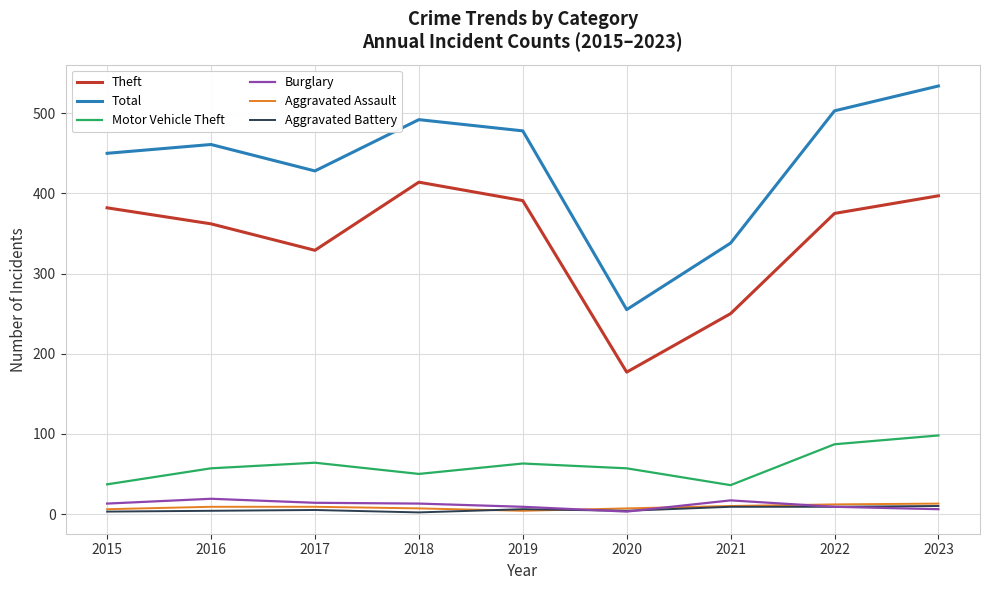

The Aggravated Battery series shows 4 at 2016. True or false?

True